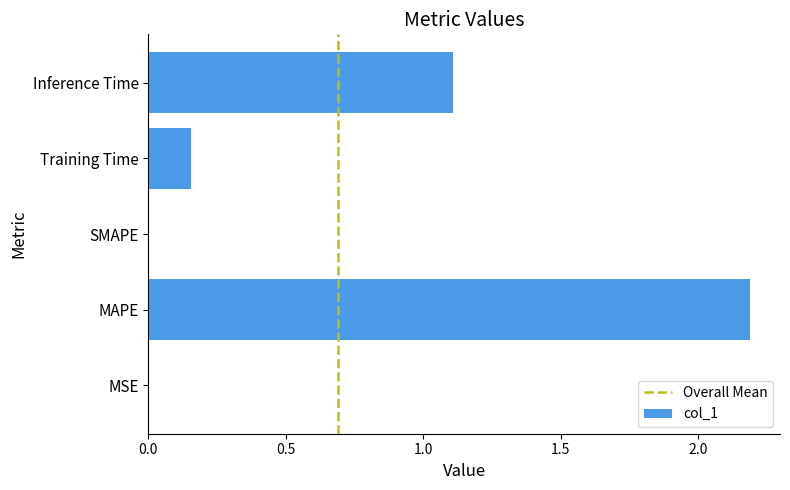

Is it true that the value at Inference Time is 1.1?

True